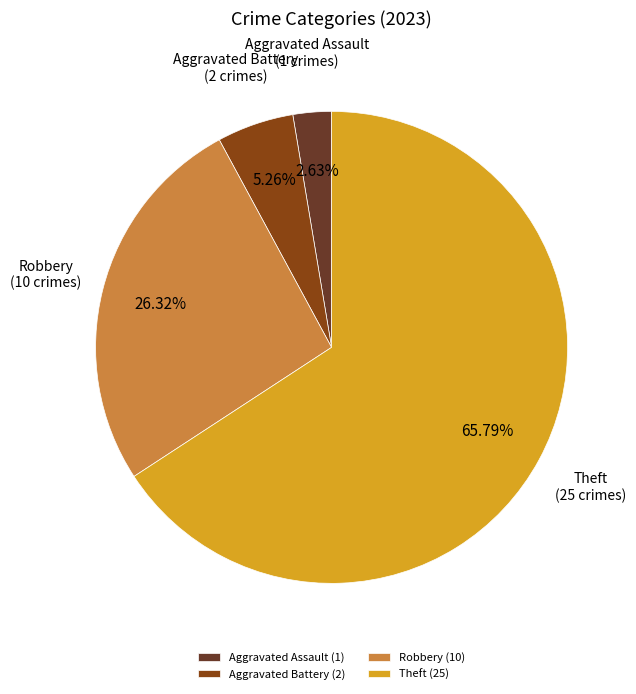

To the nearest percent, what is the difference between the largest and smallest slice percentages?

63%